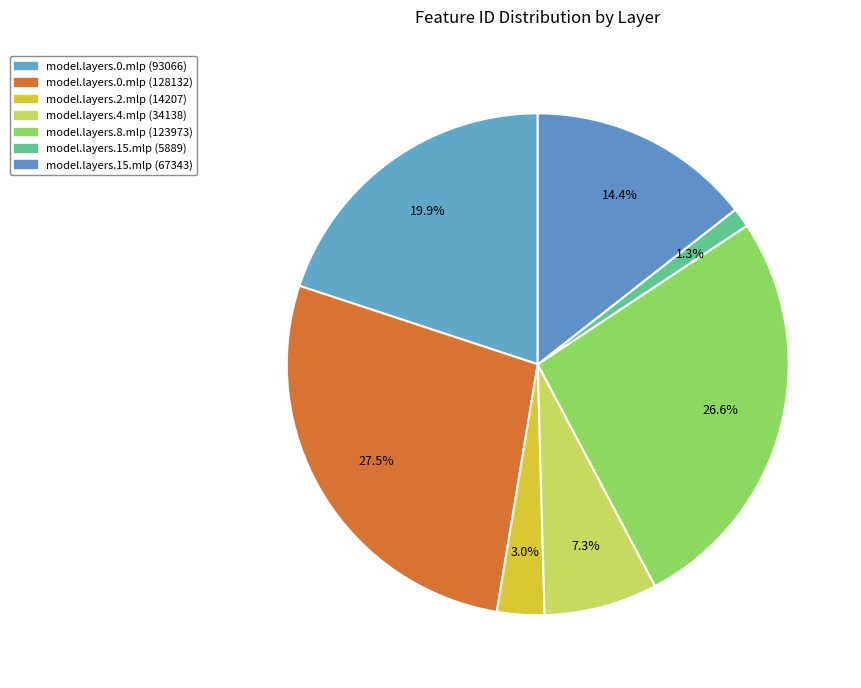

Which category has the biggest portion of the pie?

model.layers.0.mlp (128132)